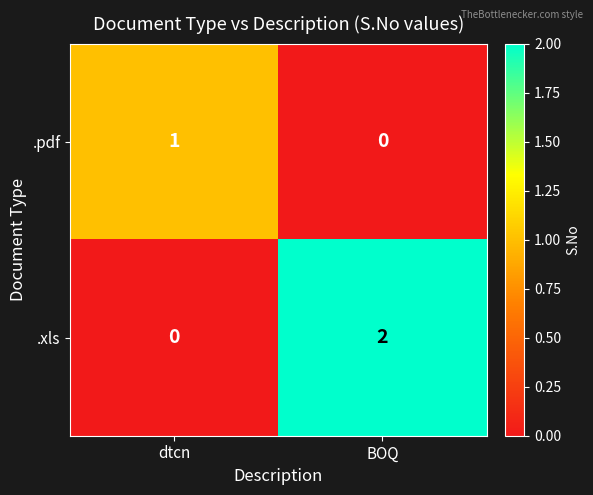

The value of .xls at dtcn is 0. True or false?

True